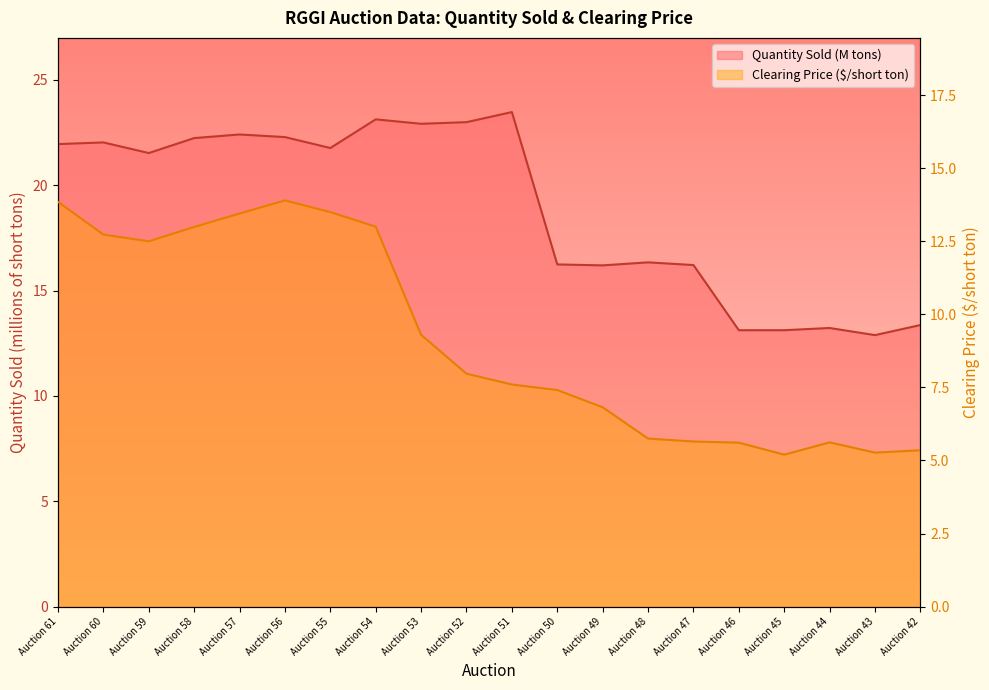

In Clearing Price, how many points are higher than both neighbors (excluding endpoints)?

2